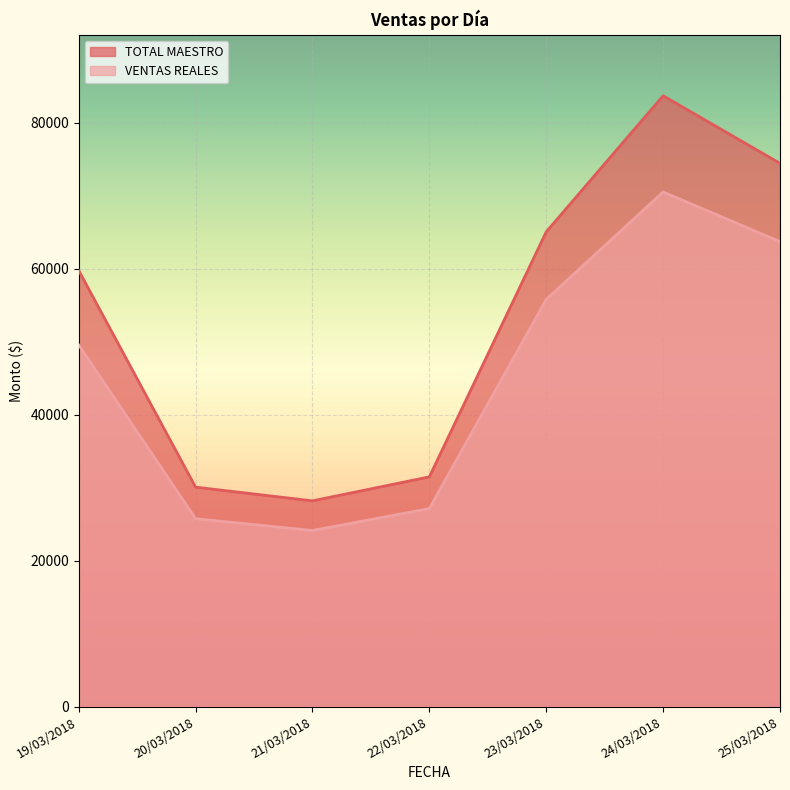

Count the number of data series in this chart.

2